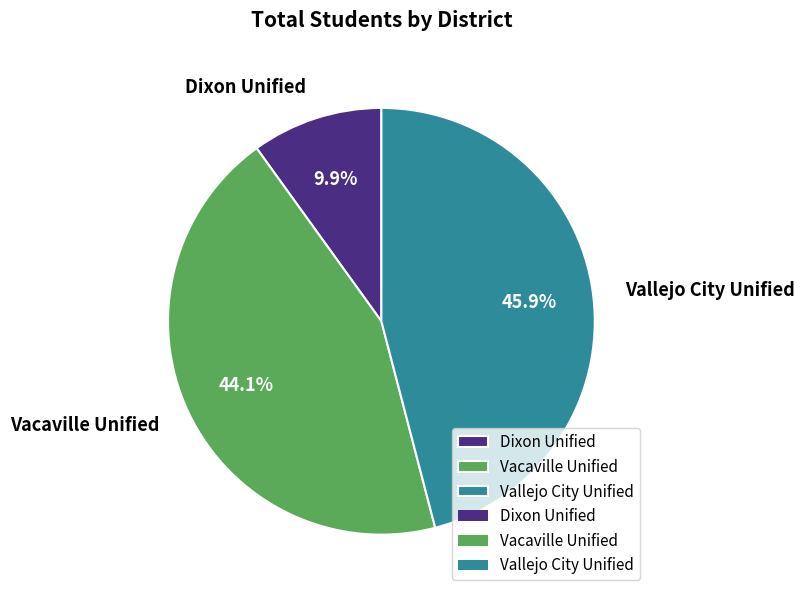

To the nearest percent, what portion does Vallejo City Unified represent?

46%